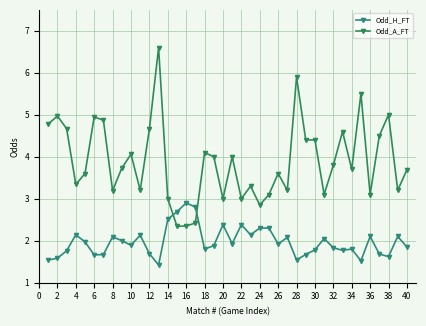

What is the value of the Odd_H_FT point at the 40th from the left?

1.9